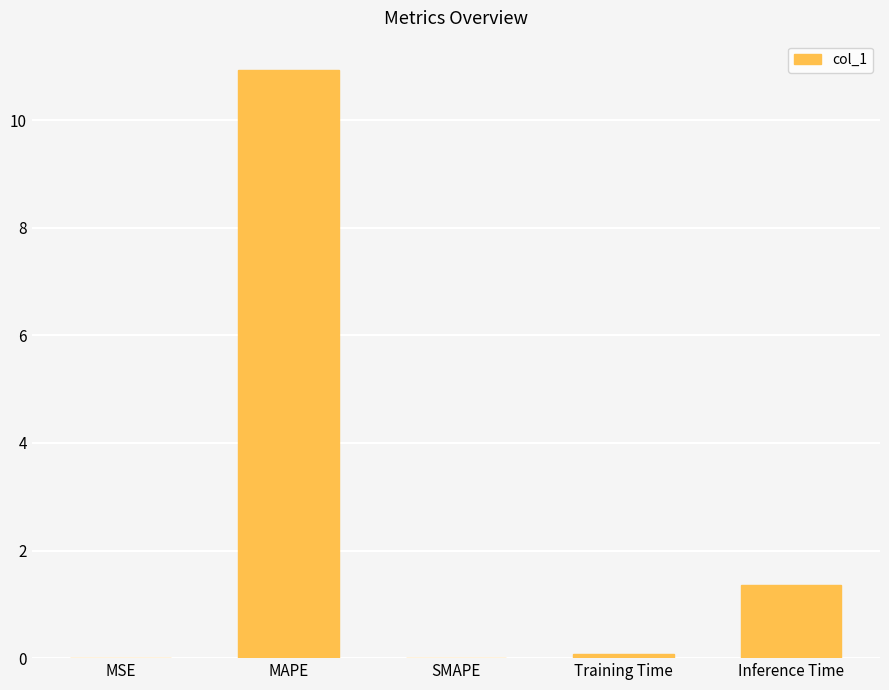

The value at Inference Time is 1.4. True or false?

True